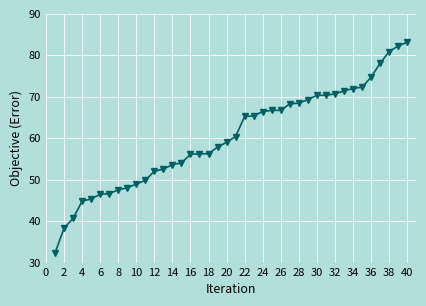

Does the chart display data point markers on the line(s)?

Yes